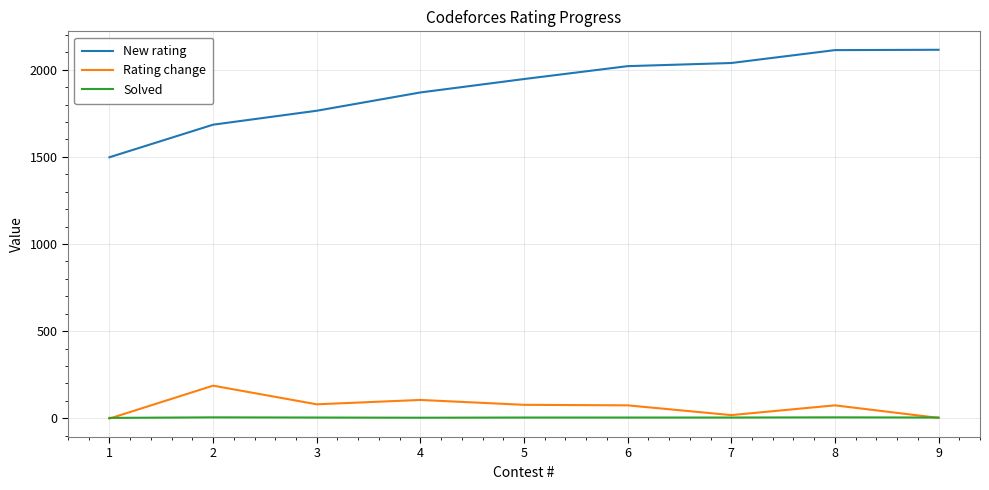

What is the lowest value of the New rating series?

1498